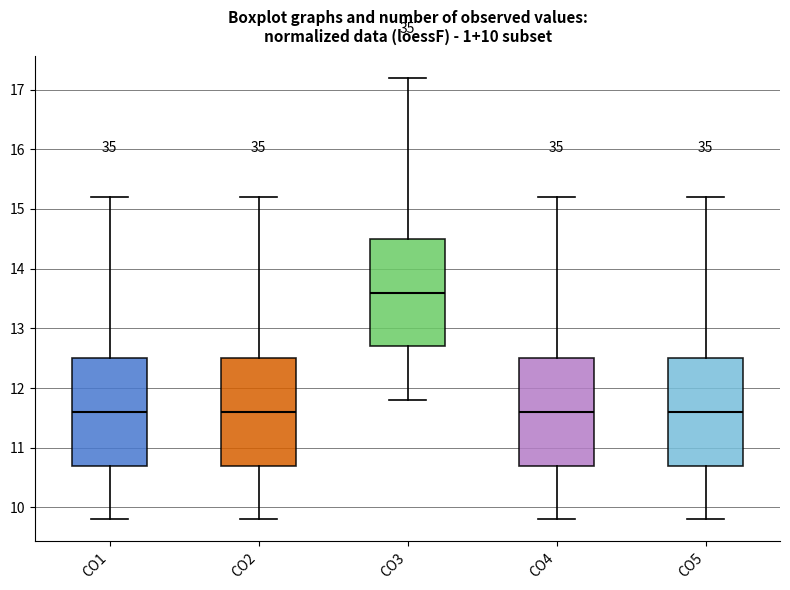

Which box has the highest median line?

CO3